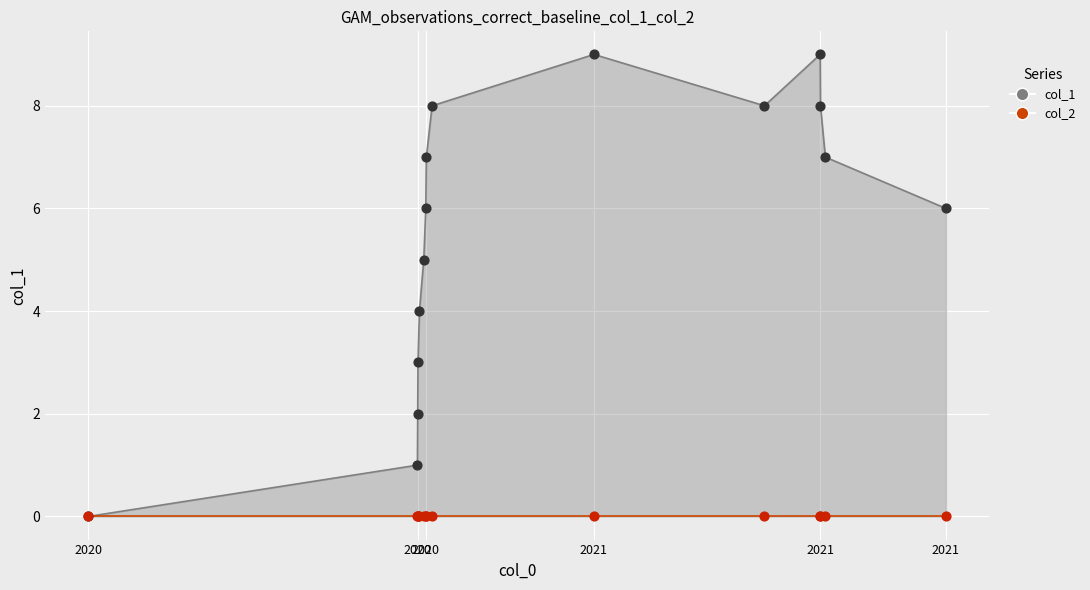

Which series has the largest total across all categories?

col_1